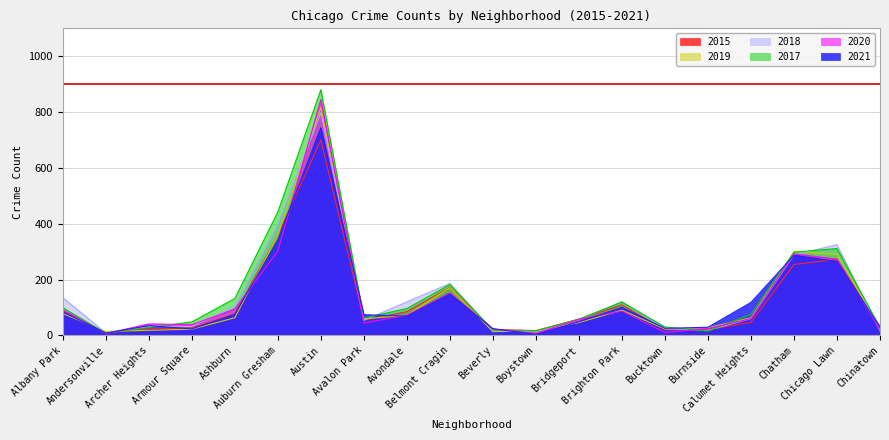

What is the average value of the 2018 series?

140